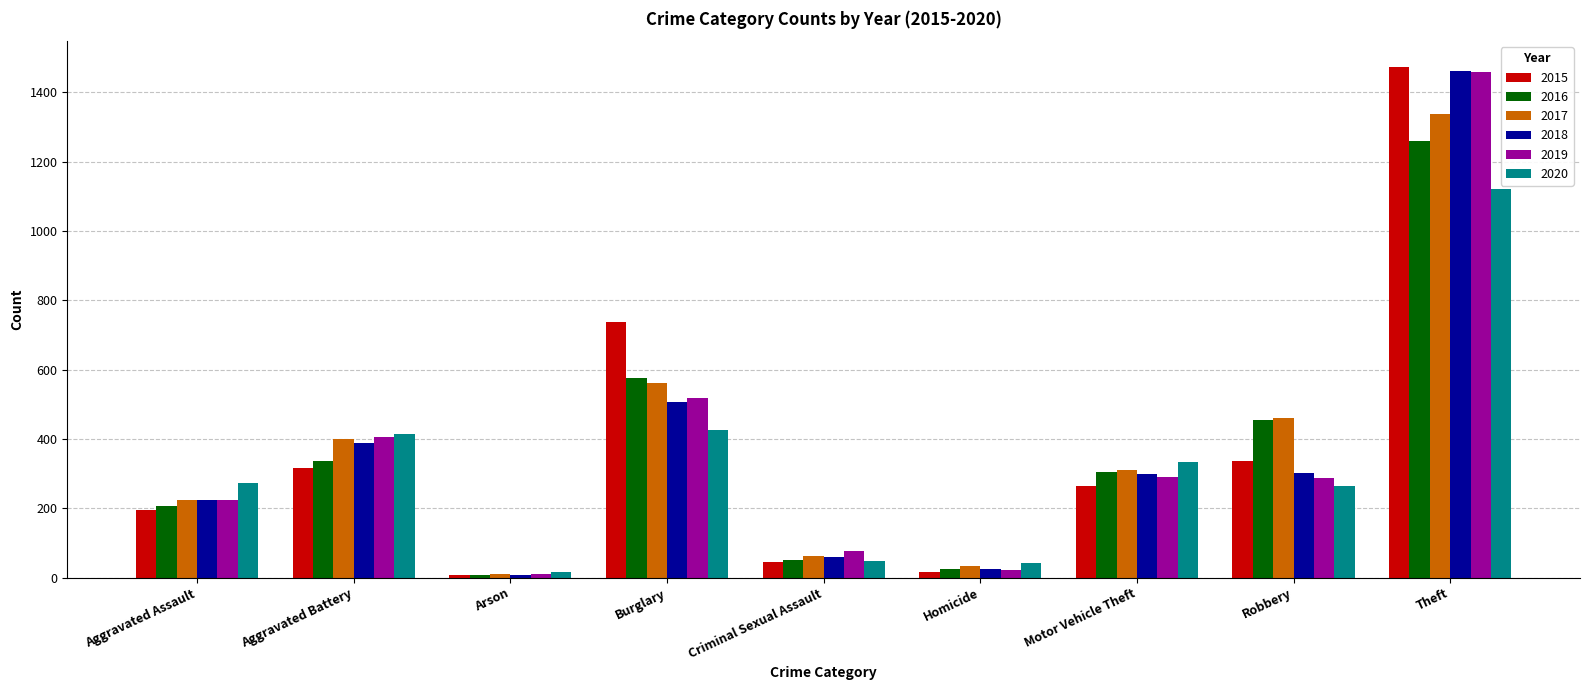

Are the bars grouped side by side (vs. stacked)?

Yes